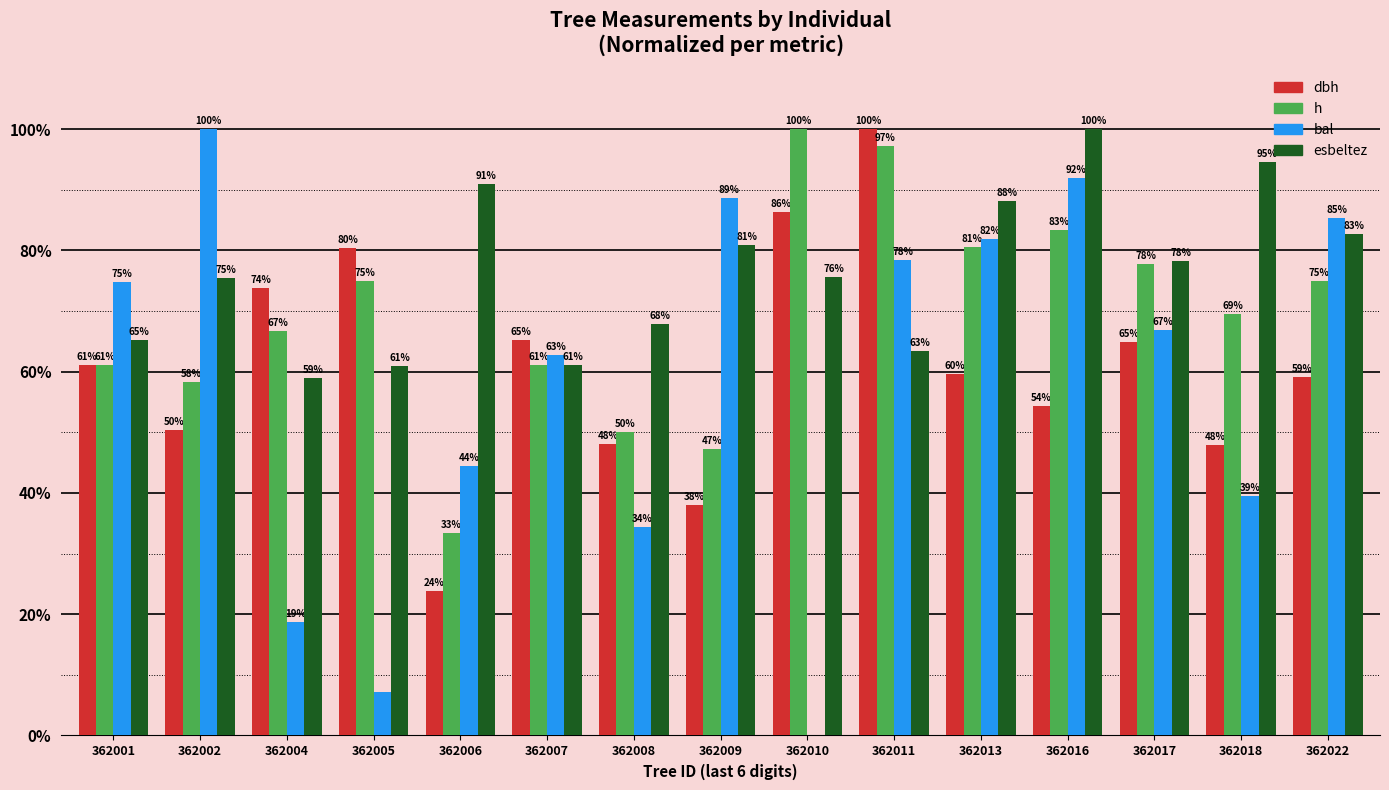

How many groups of bars are there?

15